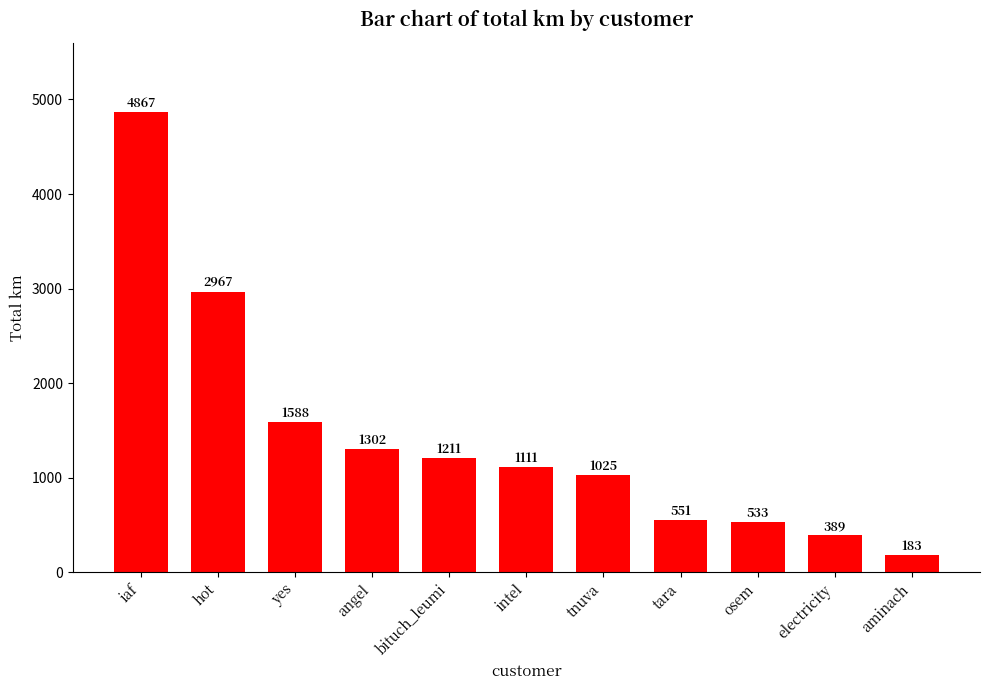

What is the difference between the values at tnuva and tara?

474.4